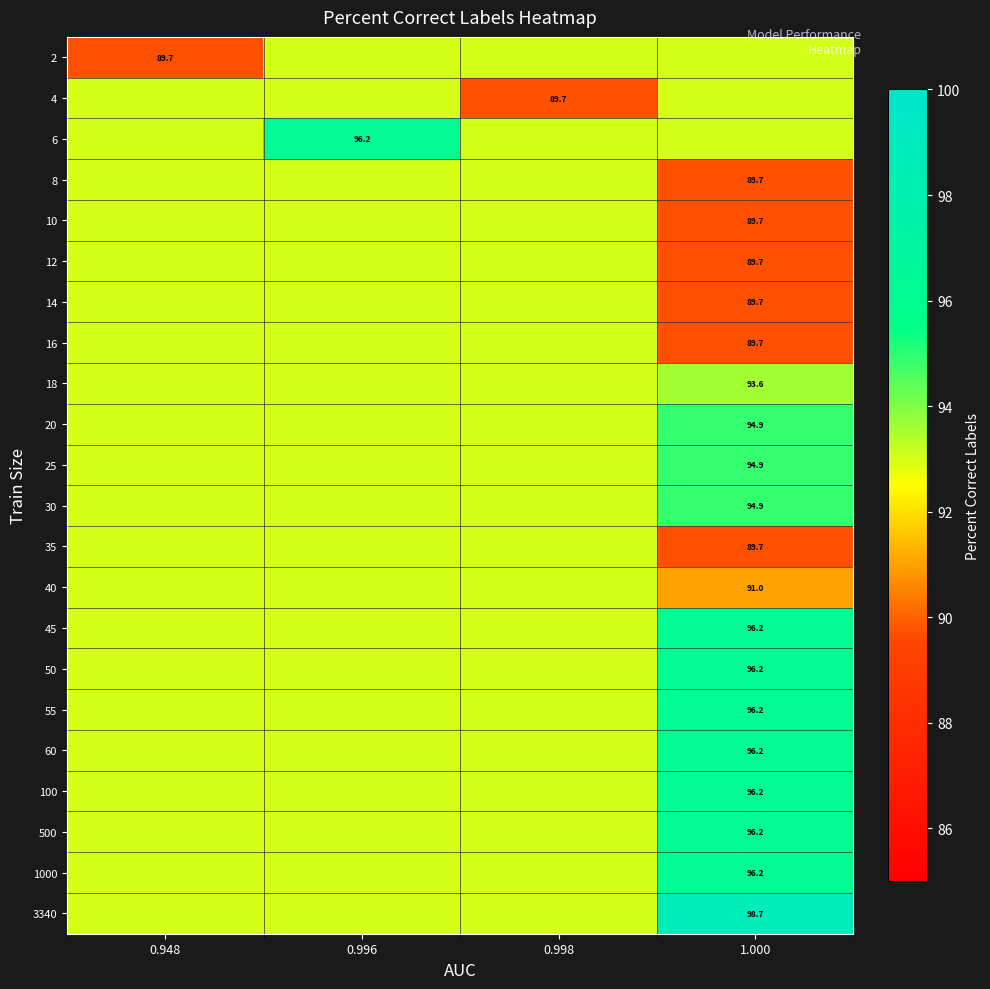

Is it true that 100 equals 128.3 at 1.000?

False